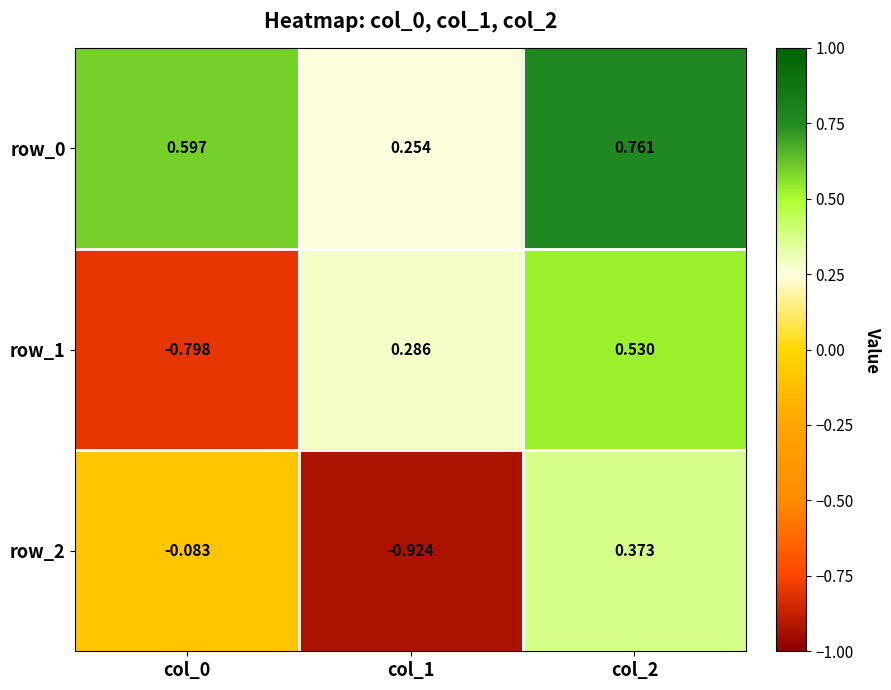

List the labels in order of row_1 value, smallest first.

col_0, col_1, col_2